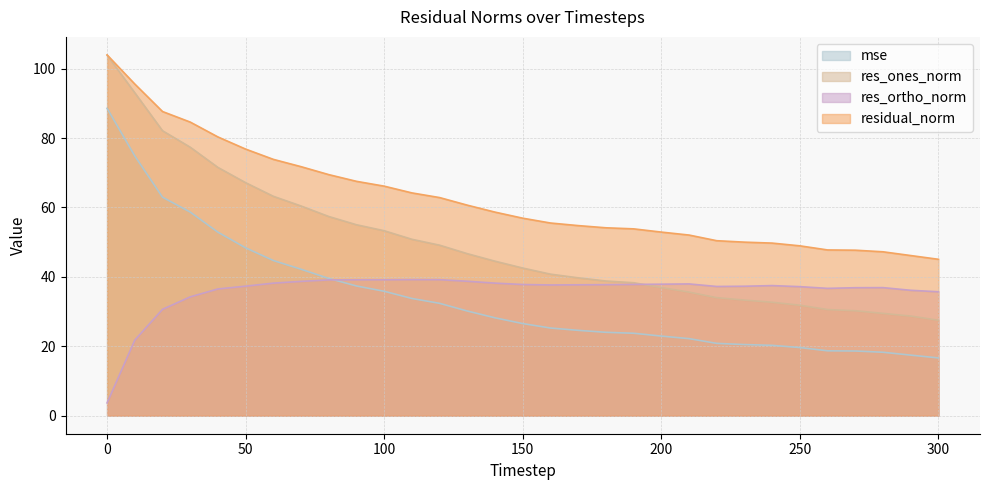

True or false: res_ortho_norm has a value of 66.4 at 120.

False